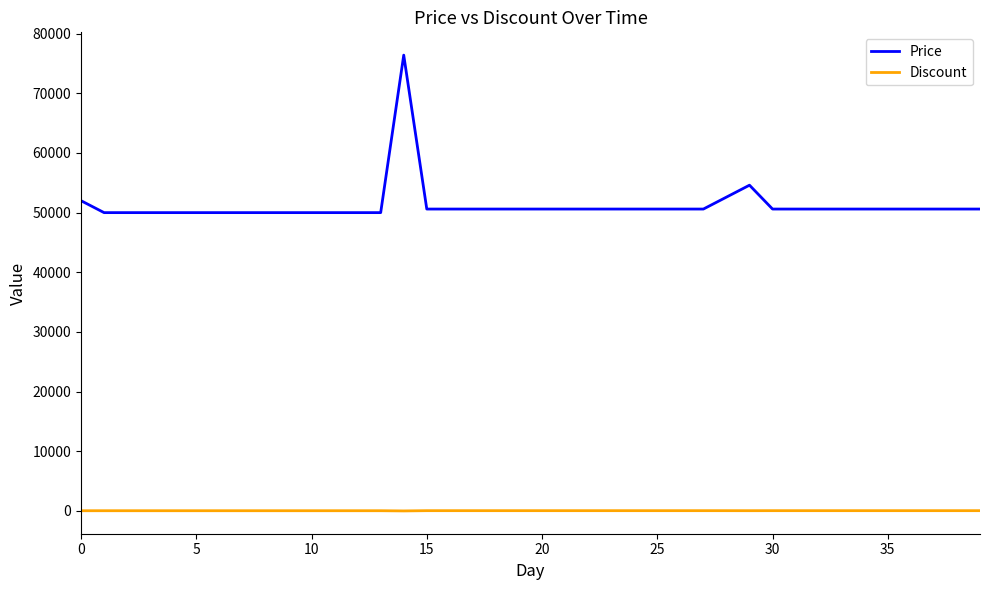

Rank the series by their maximum value, from lowest to highest.

Discount, Price